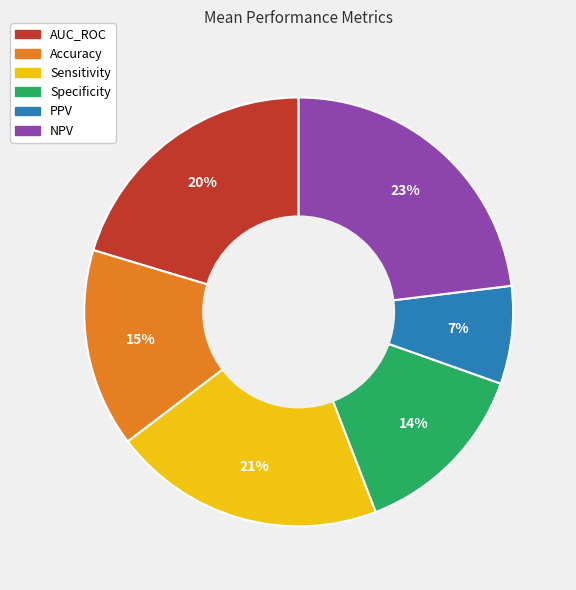

To the nearest percent, what percentage of the pie is PPV?

7%